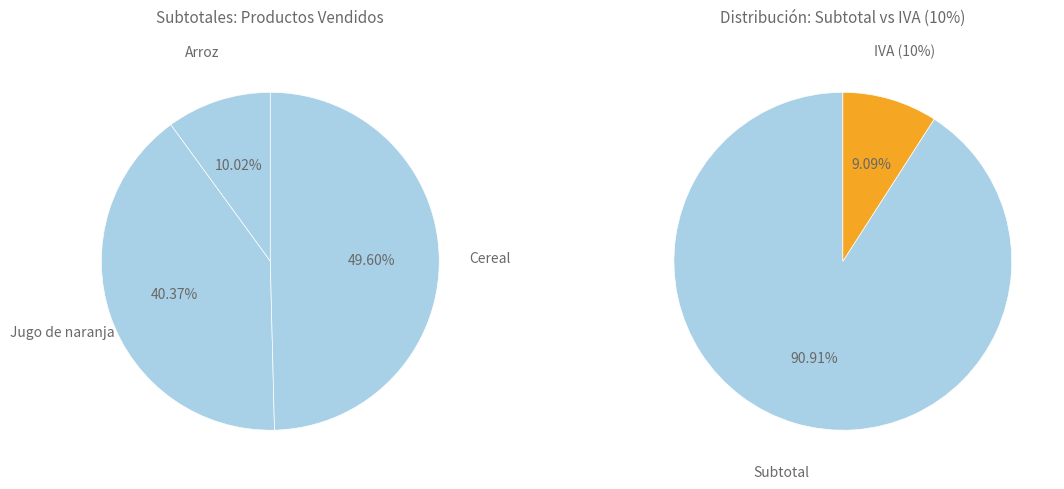

What is the change in value from Arroz to Cereal?

+673.5